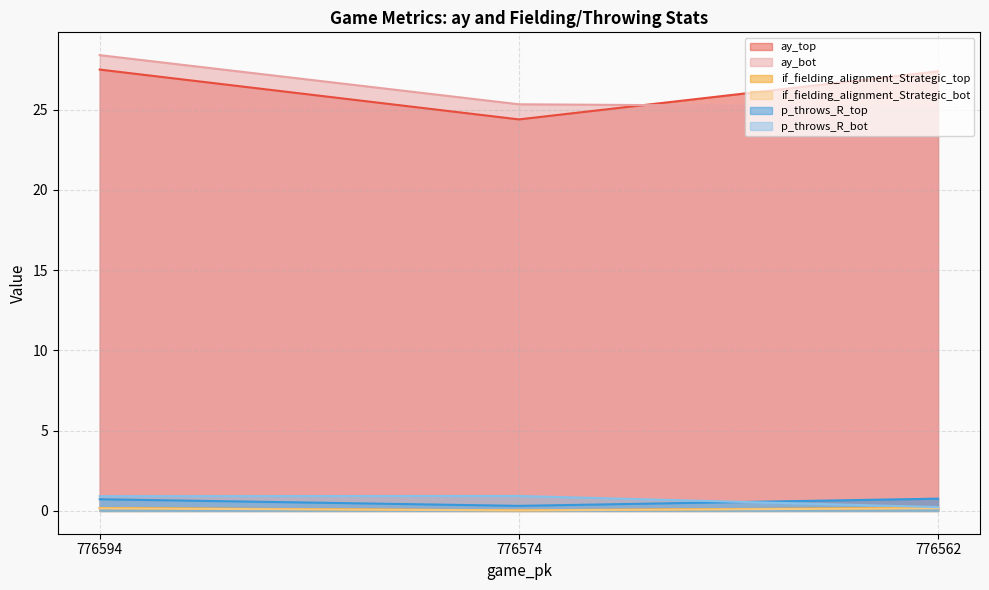

Rank the series at 776574 from lowest to highest value.

if_fielding_alignment_Strategic_bot, if_fielding_alignment_Strategic_top, p_throws_R_top, p_throws_R_bot, ay_top, ay_bot